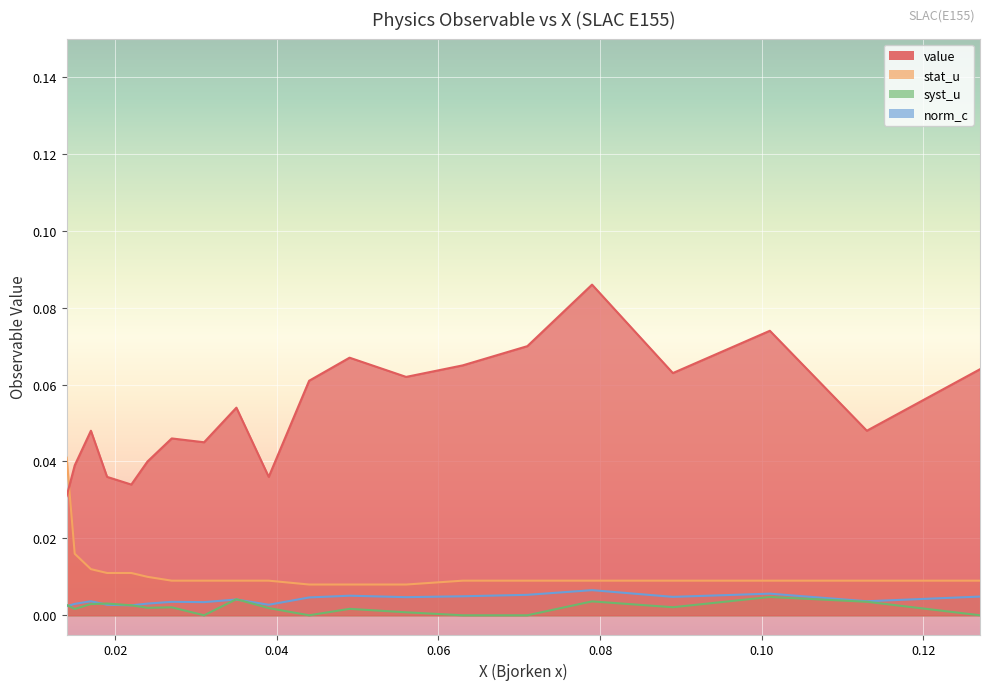

Count the value values in the range 0 to 1.

20